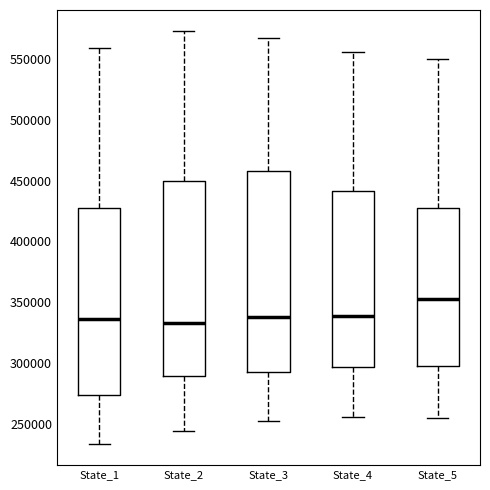

Which box is the tallest, from its lower edge to its upper edge?

State_3